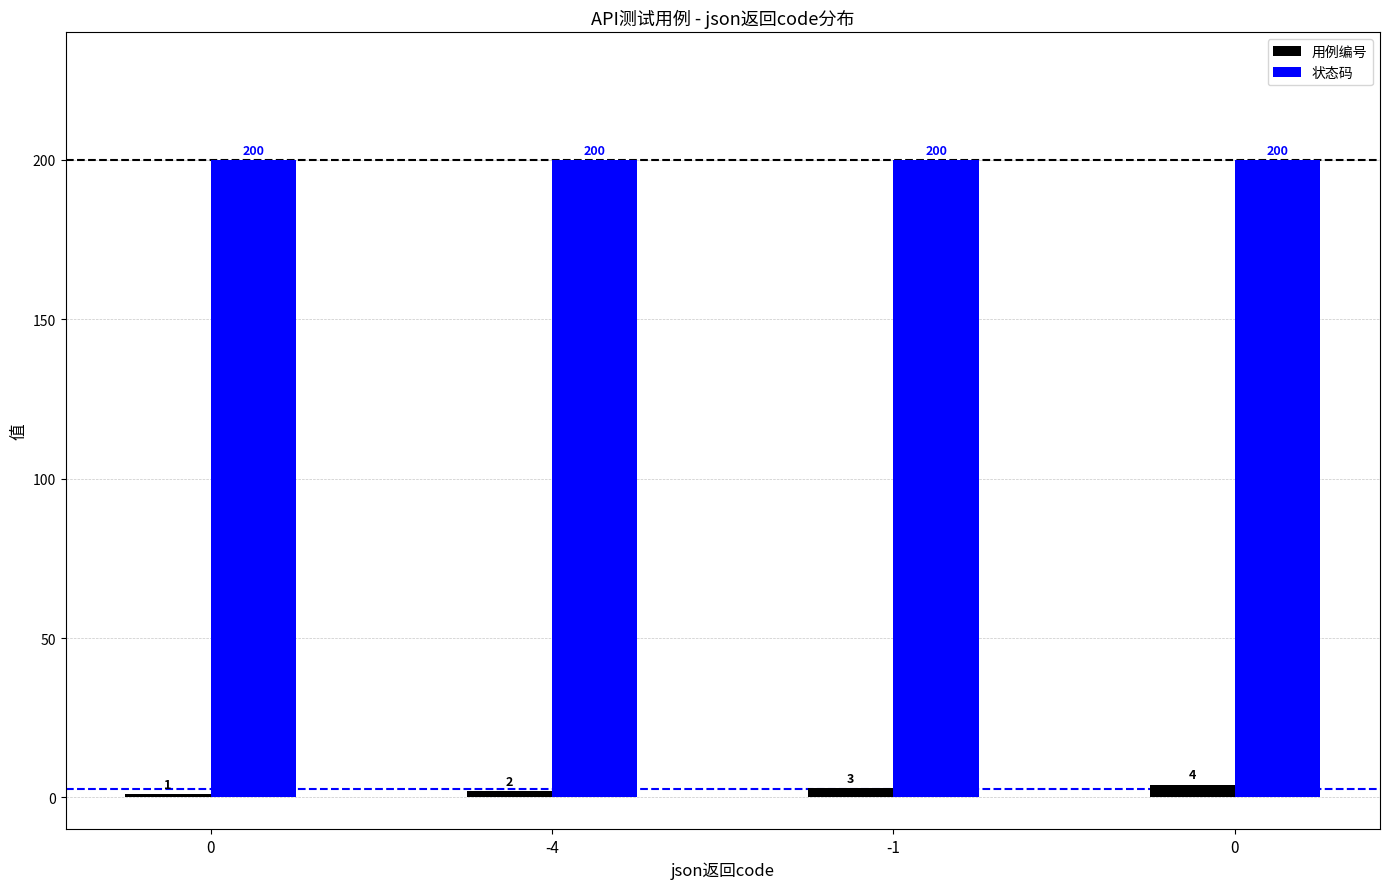

Rank the series by their average value, from highest to lowest.

状态码, 用例编号